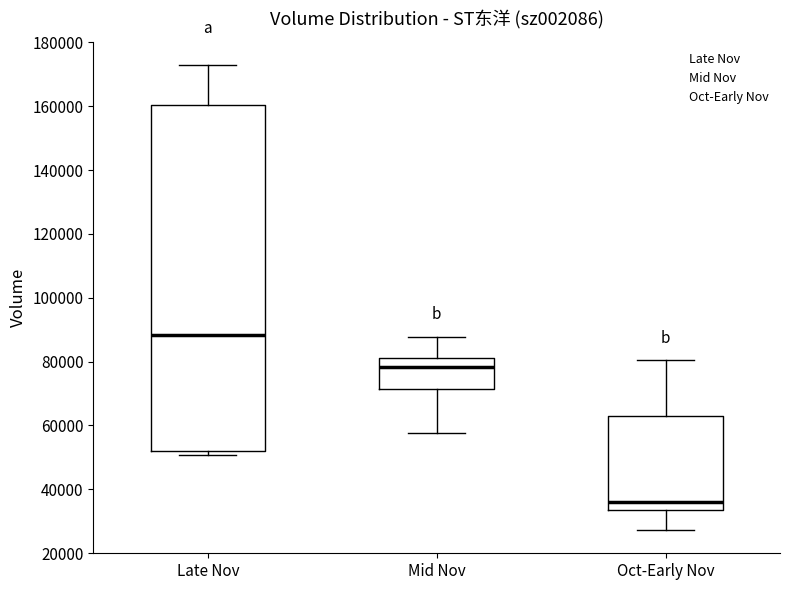

Reading left to right, read every box against the y-axis: the position of its median line, the range the box covers, and the ends of its whiskers. The values are not printed on the chart, so give them approximately, as read against the axis.

Late Nov: median 88000, box 52000 to 160000, whiskers 50000 to 172000
Mid Nov: median 78000, box 72000 to 82000, whiskers 58000 to 88000
Oct-Early Nov: median 36000, box 34000 to 62000, whiskers 28000 to 80000